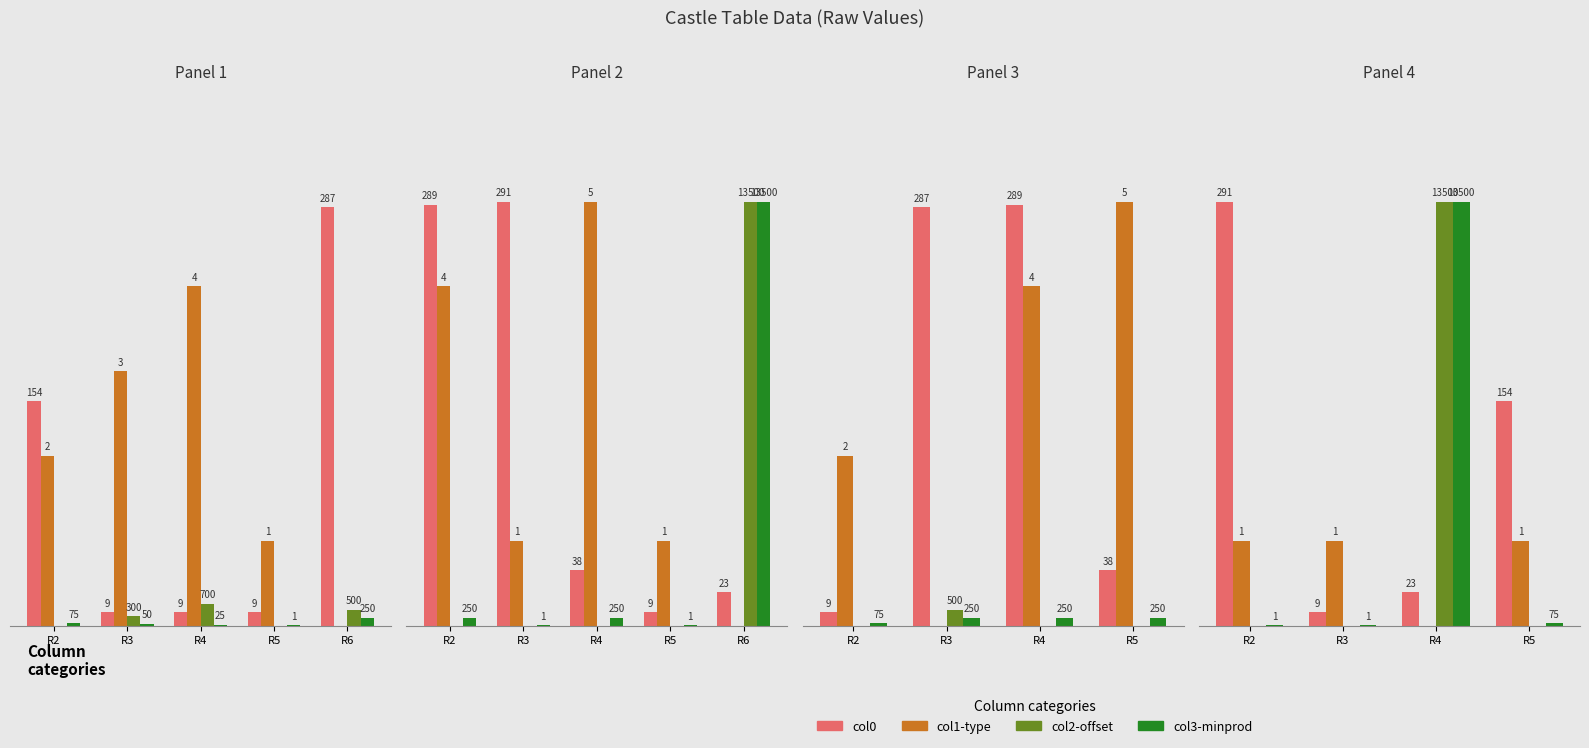

Between R2 and R3, which series saw the biggest shift?

col0